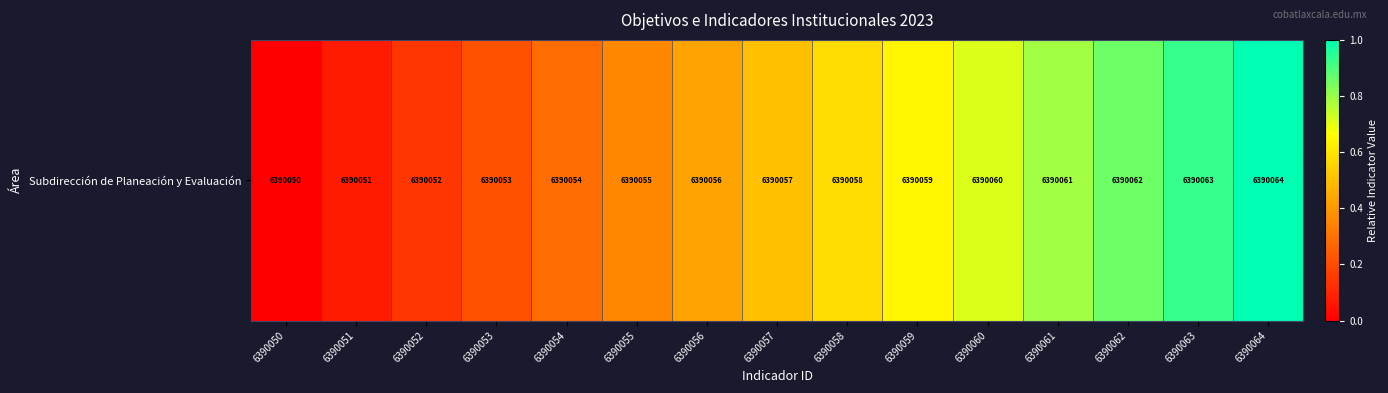

At which label is the value closest to 0?

6390050